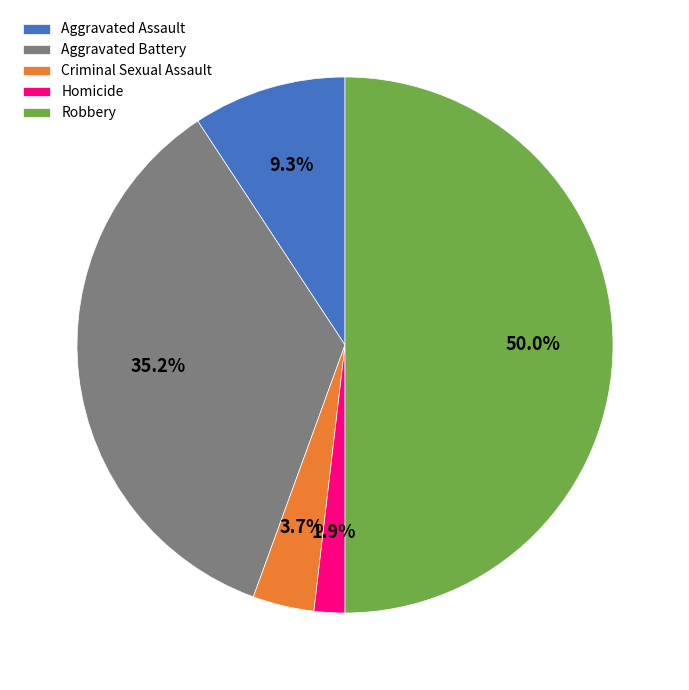

Is Aggravated Assault the majority of the pie?

No